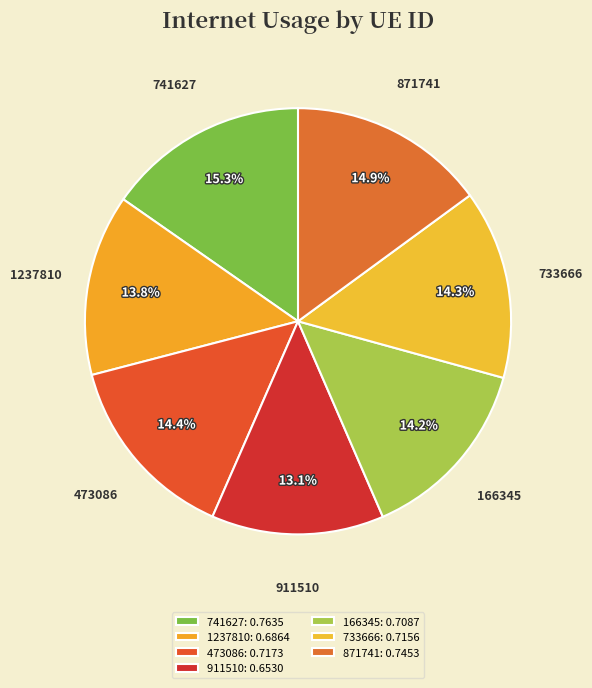

What percentage is the 1237810 slice, to the nearest percent?

14%